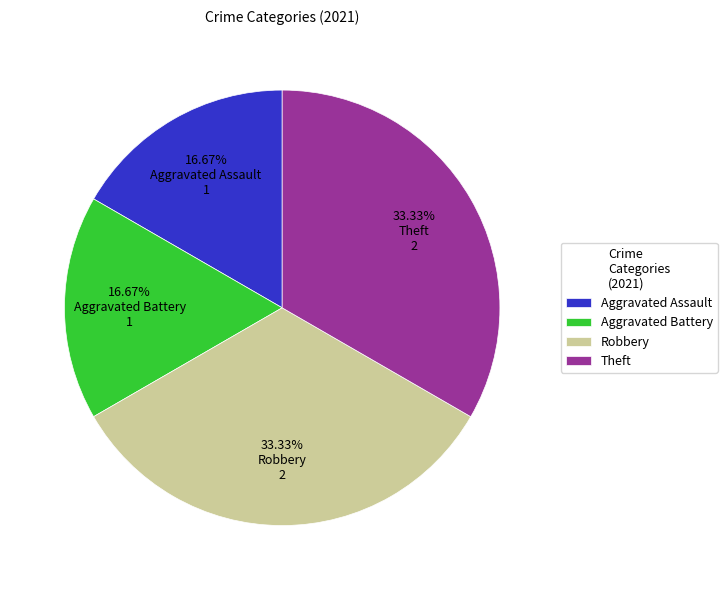

Between Aggravated Battery and Theft, which is larger?

Theft